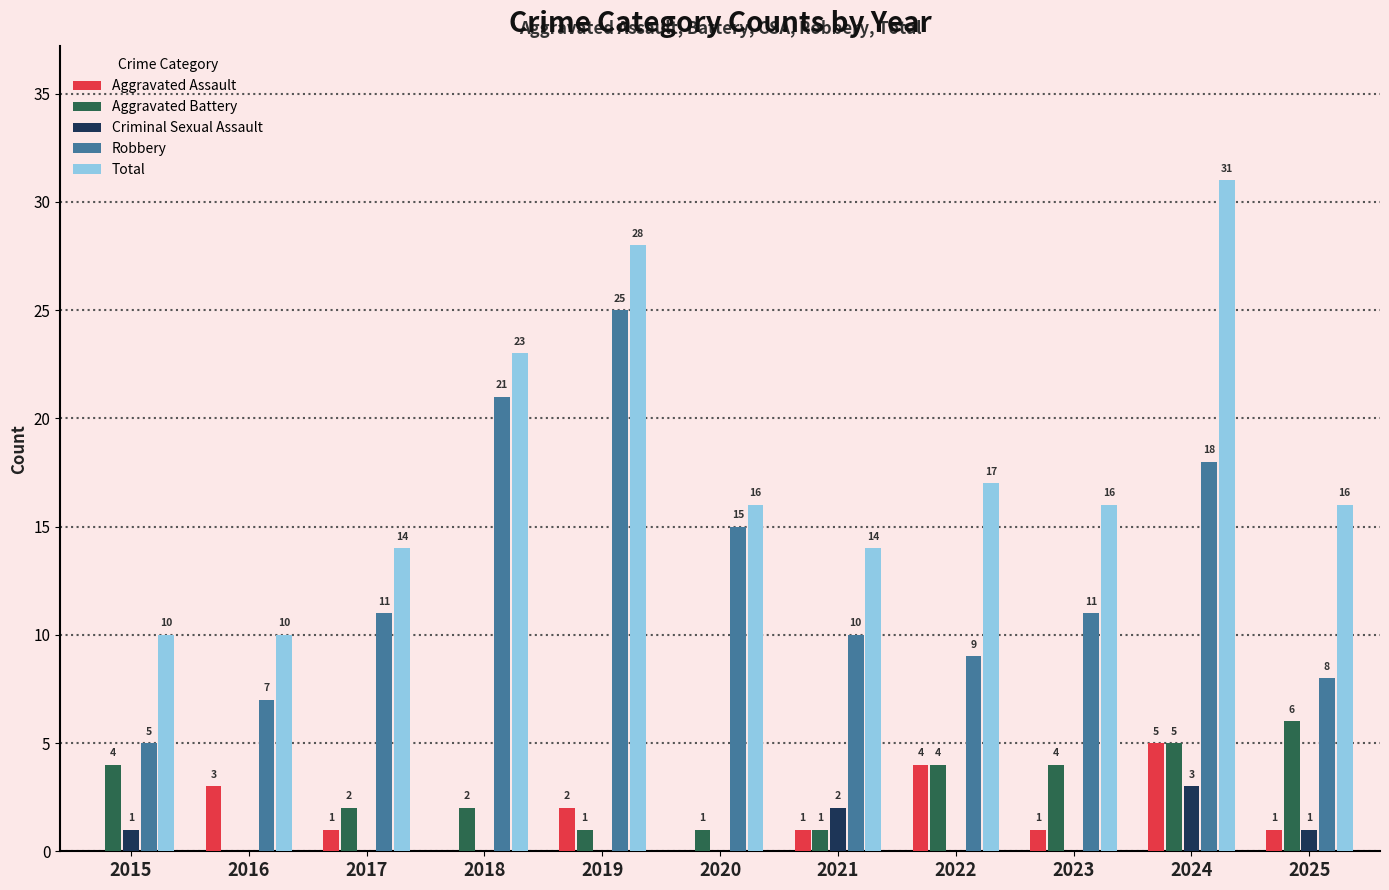

What is the maximum value shown in the chart?

31